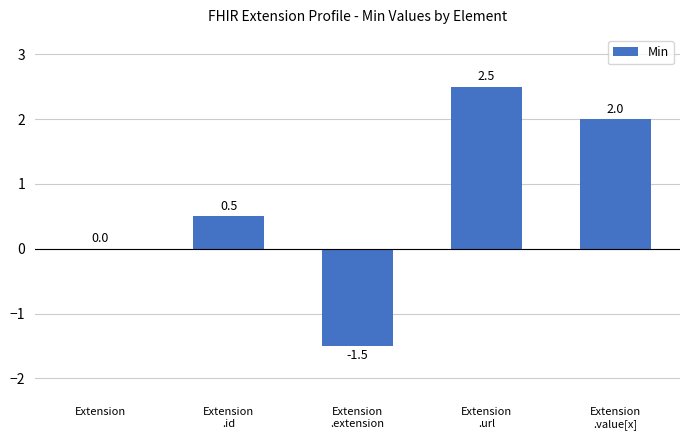

What is the sum of the values at Extension
.id and Extension
.extension?

-1.0